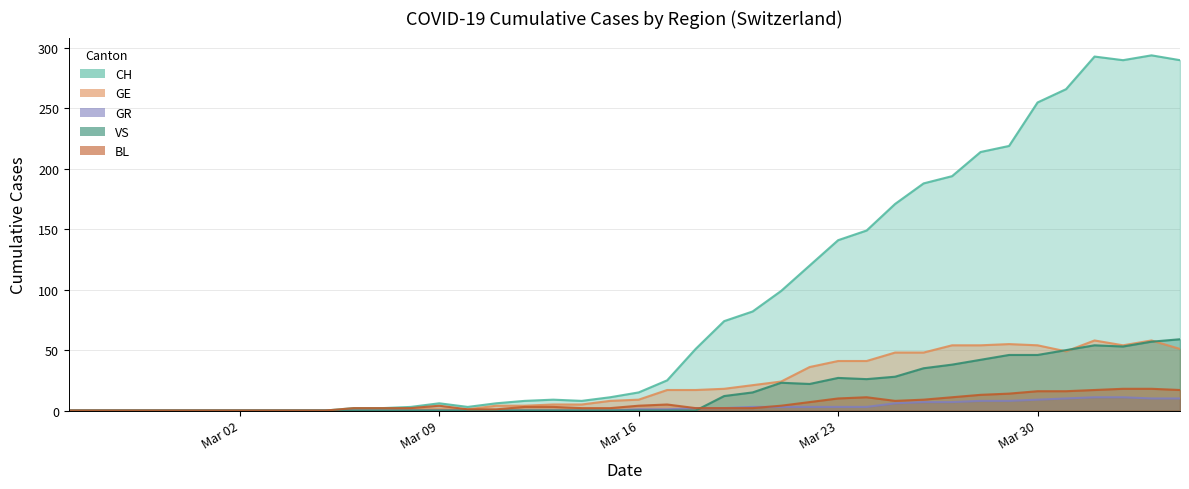

What are all the series names shown in the legend?

CH, GE, GR, VS, BL